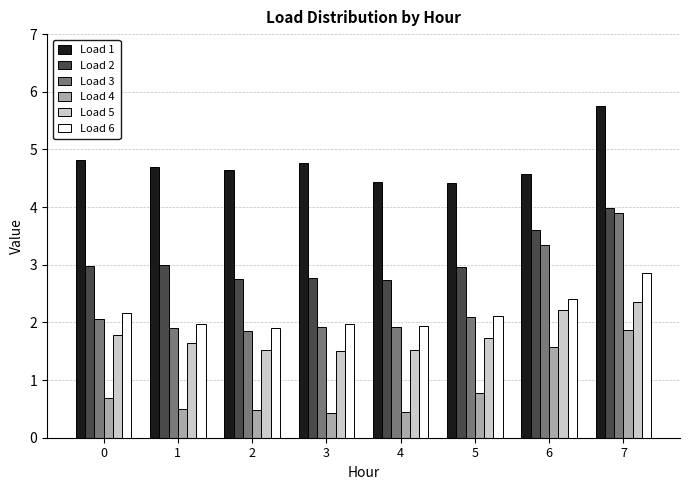

What is the difference between the Load 5 values at 0 and 1?

0.1